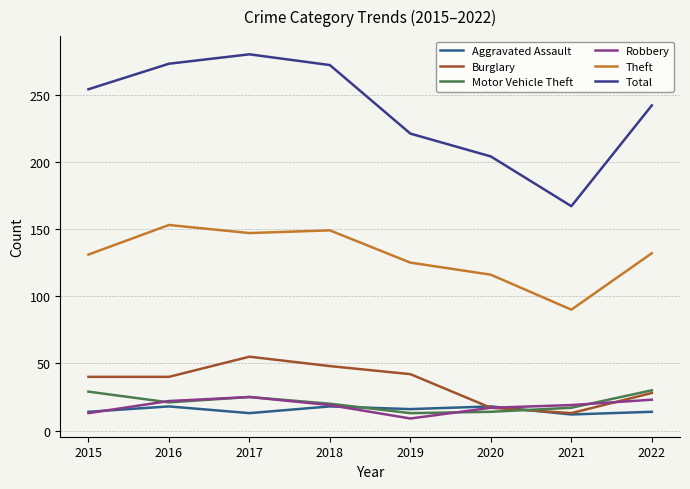

Which label corresponds to the smallest value in the chart?

2019